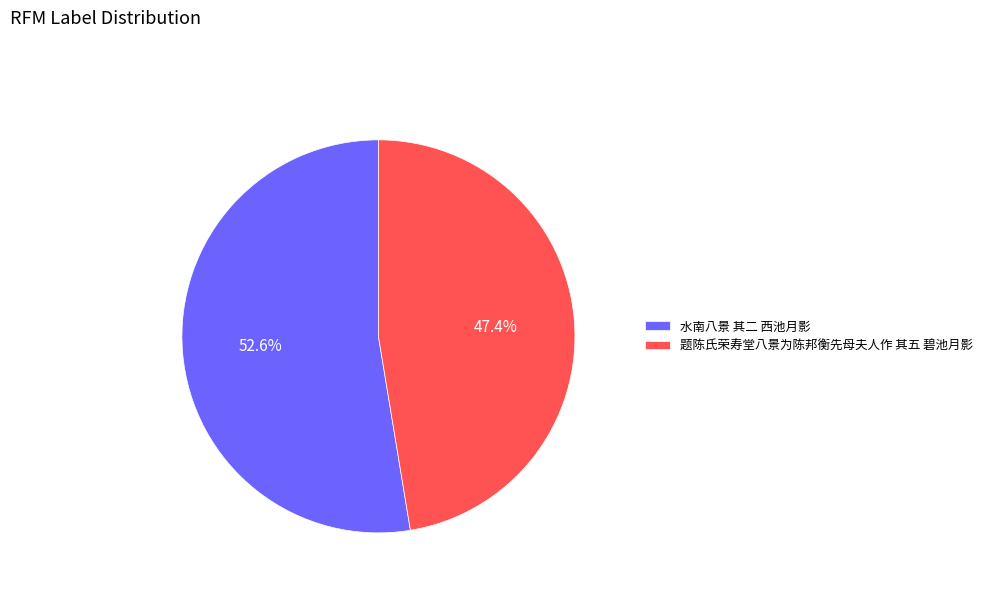

Count the number of slices in the pie.

2